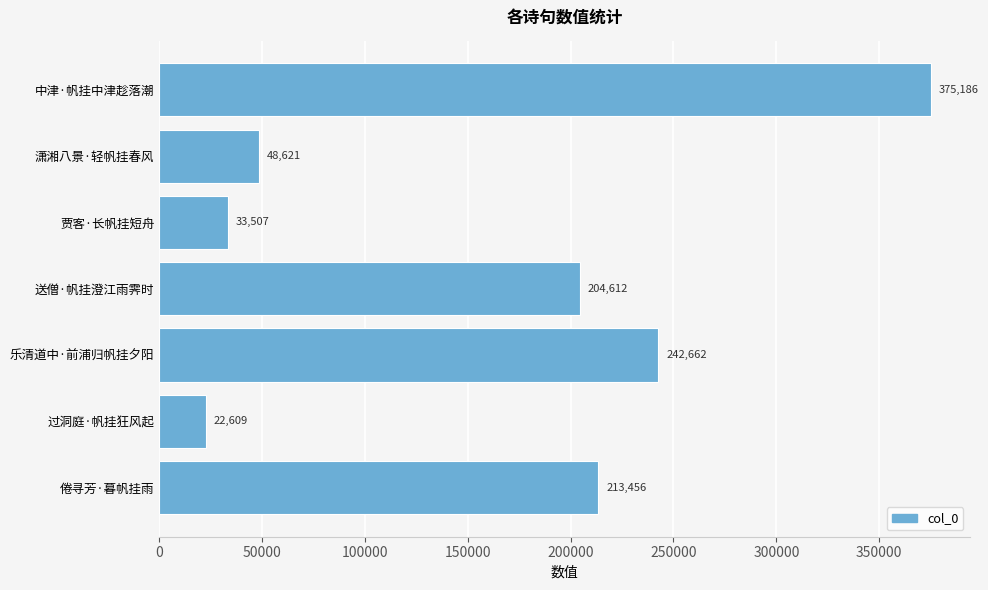

The chart shows a value of 116116 at 倦寻芳·暮帆挂雨. True or false?

False